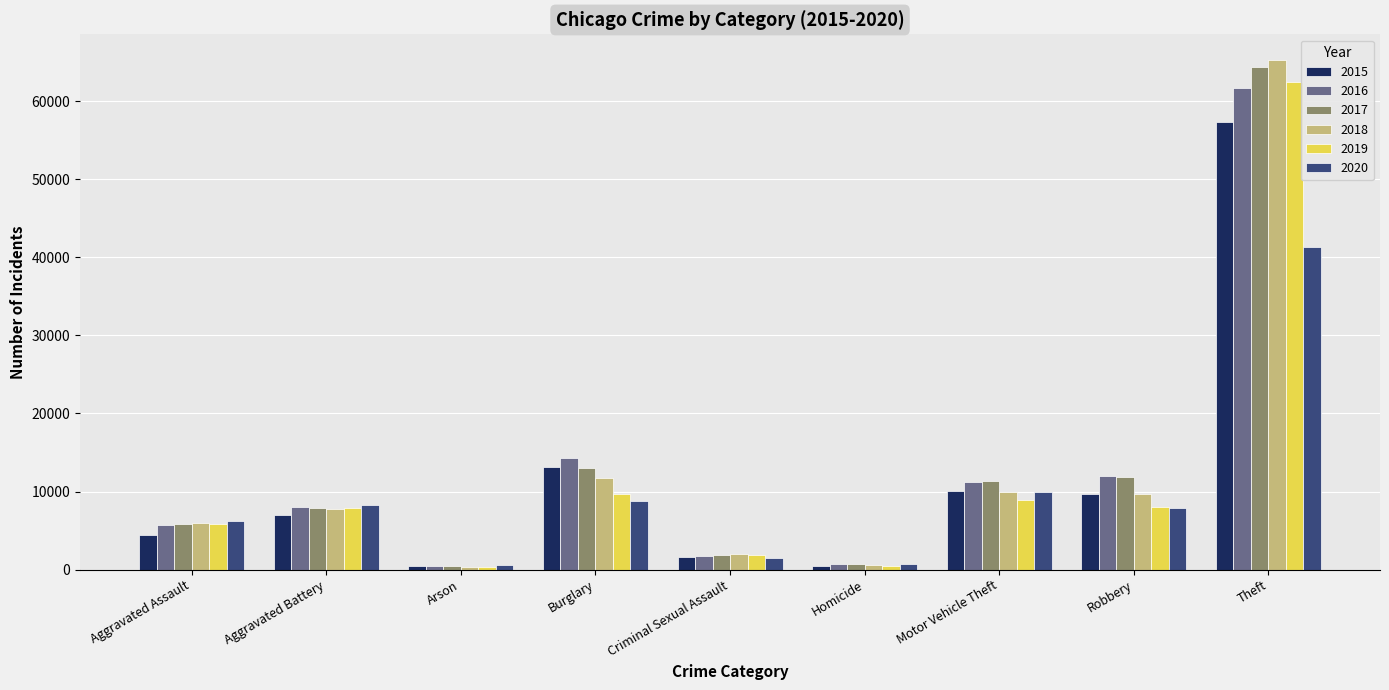

Is it true that 2019 equals 62476 at Theft?

True